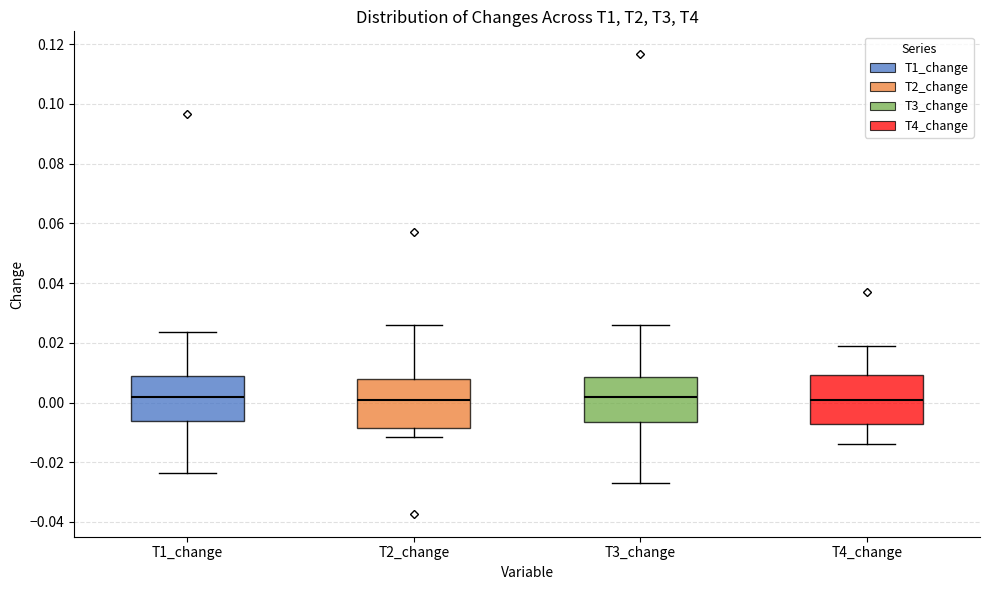

Reading left to right, read every box against the y-axis: the position of its median line, the range the box covers, and the ends of its whiskers. The values are not printed on the chart, so give them approximately, as read against the axis.

T1_change: median 0.002, box -0.006 to 0.008, whiskers -0.024 to 0.024
T2_change: median 0.000, box -0.008 to 0.008, whiskers -0.012 to 0.026
T3_change: median 0.002, box -0.006 to 0.008, whiskers -0.028 to 0.026
T4_change: median 0.002, box -0.008 to 0.010, whiskers -0.014 to 0.018